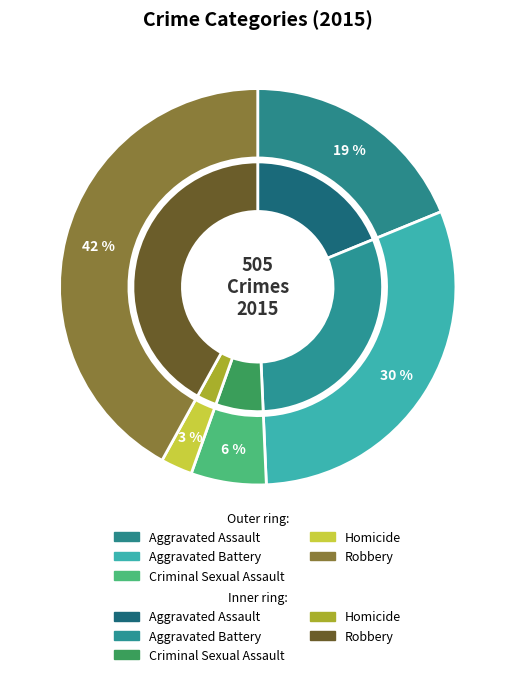

To the nearest percent, what is the combined percentage of Aggravated Assault and Homicide?

21%